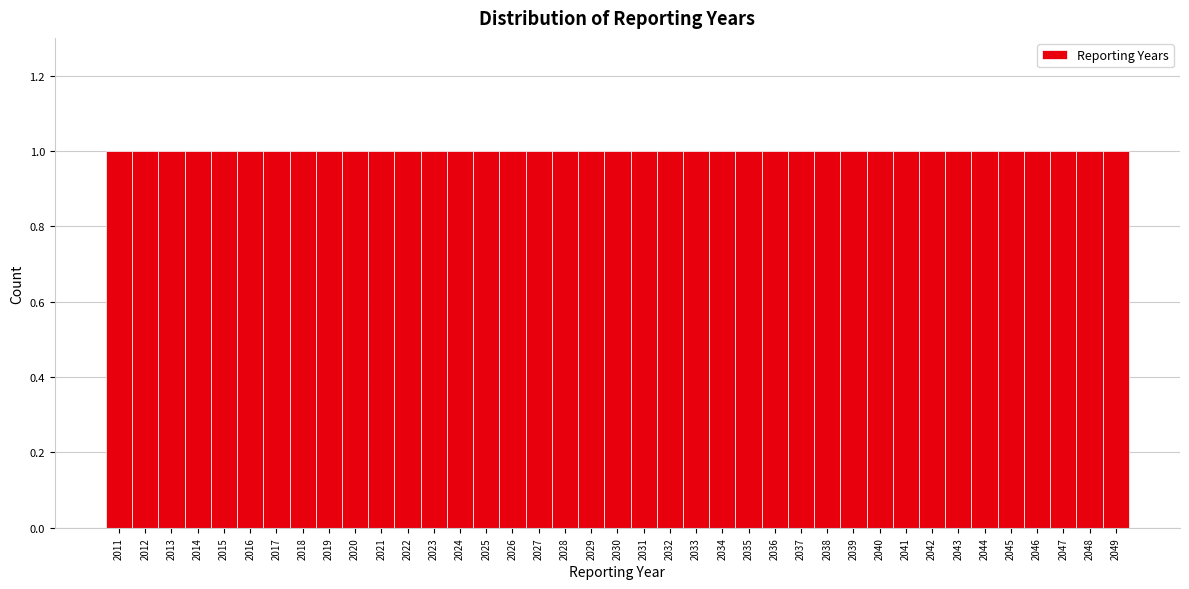

Reading left to right, list every bar in this chart as the range it spans on the x-axis followed by its height. The values are not printed on the chart, so give them approximately, as read against the axis.

2010.5 to 2011.5: 1
2011.5 to 2012.5: 1
2012.5 to 2013.5: 1
2013.5 to 2014.5: 1
2014.5 to 2015.5: 1
2015.5 to 2016.5: 1
2016.5 to 2017.5: 1
2017.5 to 2018.5: 1
2018.5 to 2019.5: 1
2019.5 to 2020.5: 1
2020.5 to 2021.5: 1
2021.5 to 2022.5: 1
2022.5 to 2023.5: 1
2023.5 to 2024.5: 1
2024.5 to 2025.5: 1
2025.5 to 2026.5: 1
2026.5 to 2027.5: 1
2027.5 to 2028.5: 1
2028.5 to 2029.5: 1
2029.5 to 2030.5: 1
2030.5 to 2031.5: 1
2031.5 to 2032.5: 1
2032.5 to 2033.5: 1
2033.5 to 2034.5: 1
2034.5 to 2035.5: 1
2035.5 to 2036.5: 1
2036.5 to 2037.5: 1
2037.5 to 2038.5: 1
2038.5 to 2039.5: 1
2039.5 to 2040.5: 1
2040.5 to 2041.5: 1
2041.5 to 2042.5: 1
2042.5 to 2043.5: 1
2043.5 to 2044.5: 1
2044.5 to 2045.5: 1
2045.5 to 2046.5: 1
2046.5 to 2047.5: 1
2047.5 to 2048.5: 1
2048.5 to 2049.5: 1